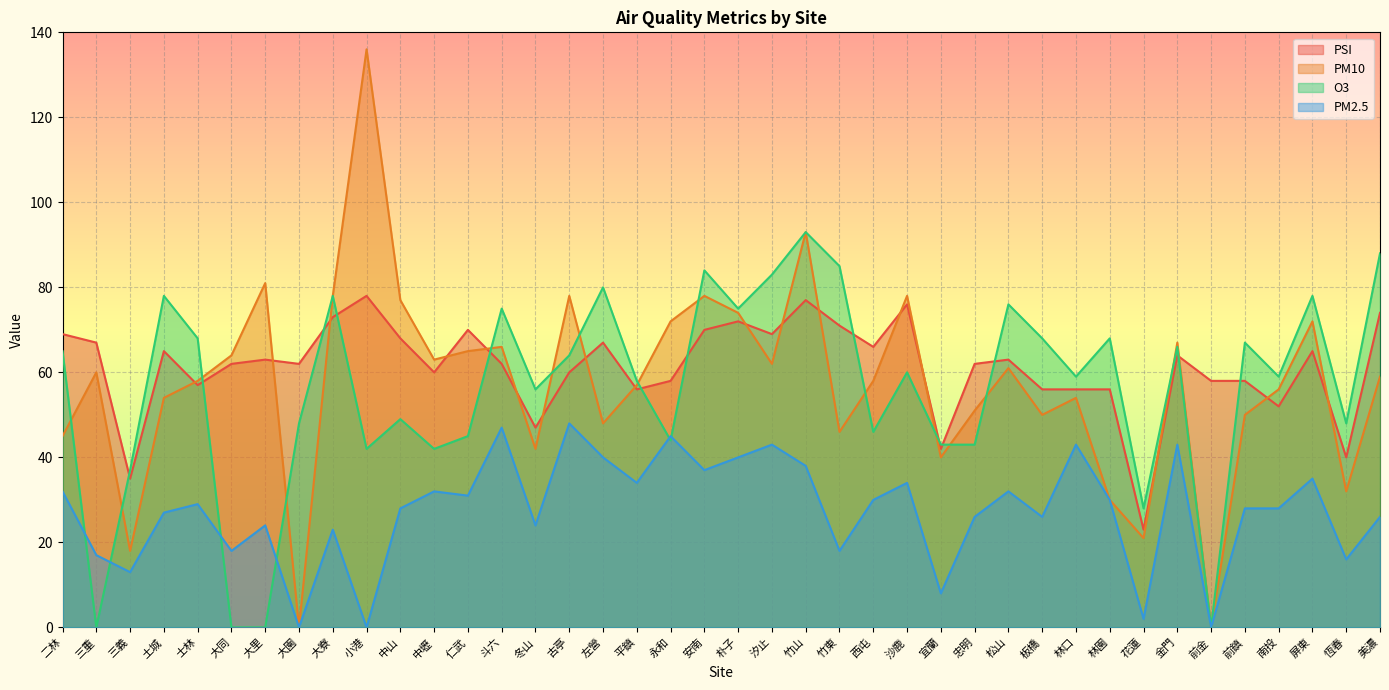

The value of O3 at 平鎮 is 91. True or false?

False